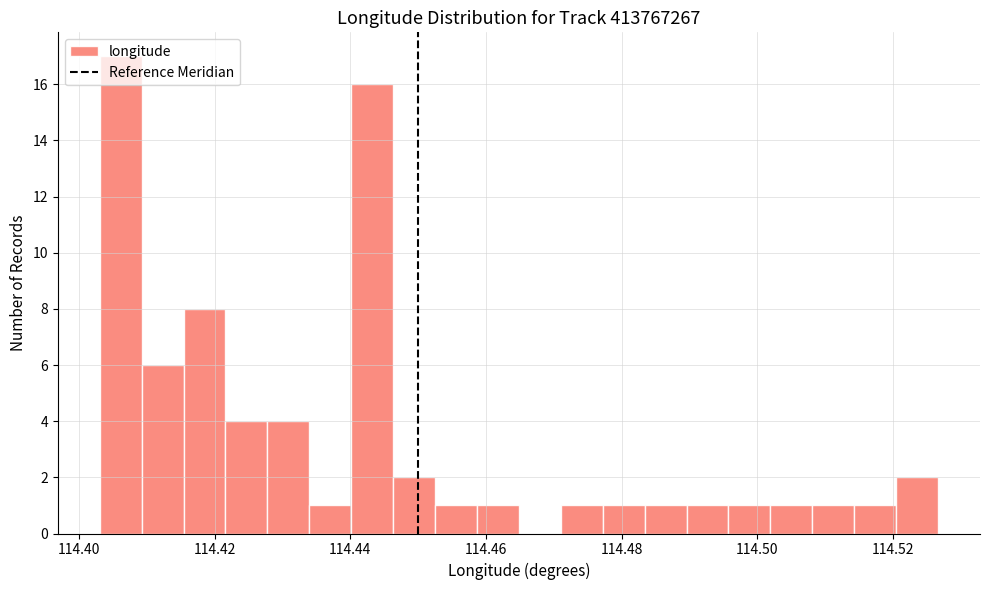

Around what value on the x-axis is the tallest bar? Give the approximate position of its centre, as read against the axis.

114.406